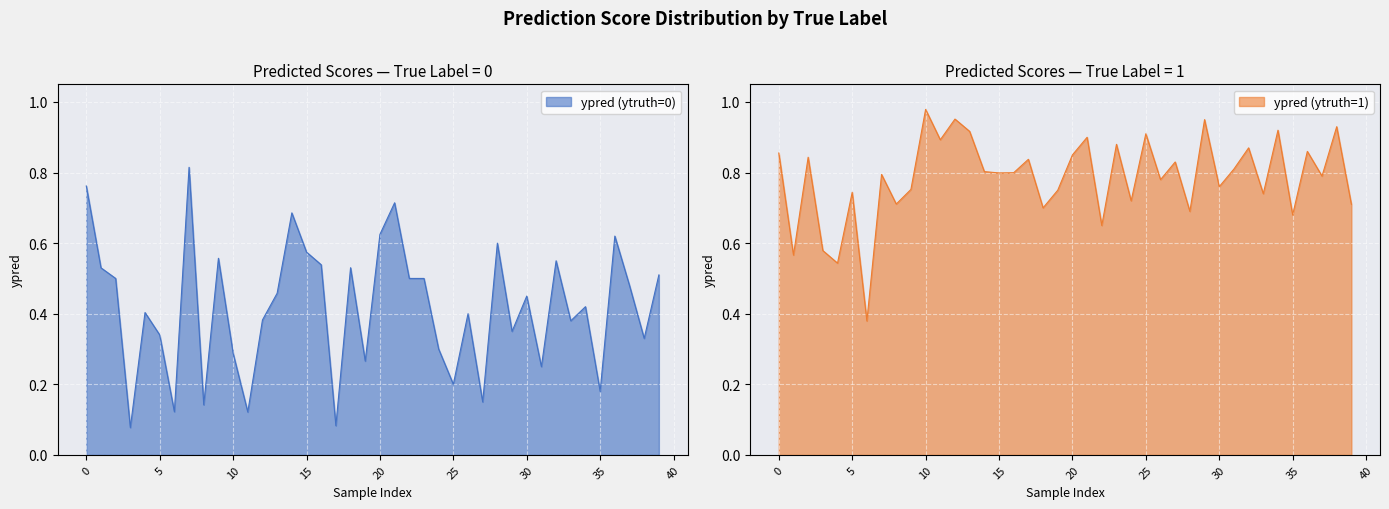

Which has a higher value, 37 or 25?

37